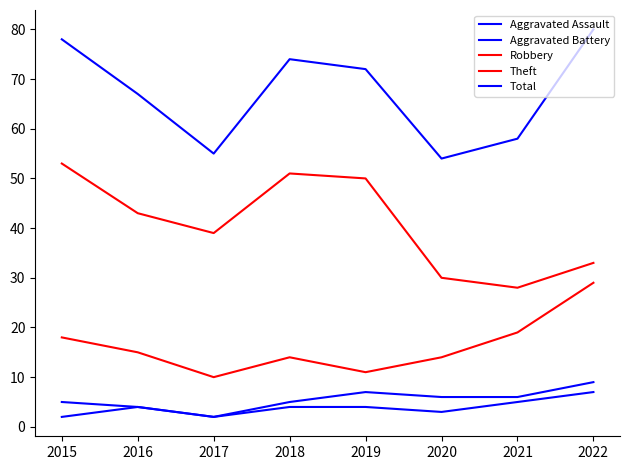

True or false: Robbery and Aggravated Assault cross at least once.

False